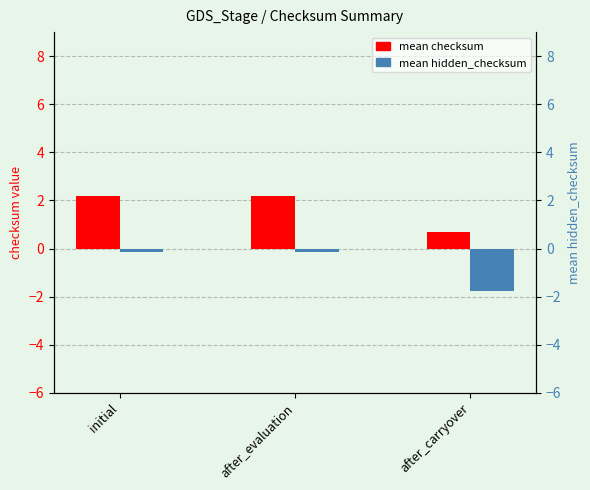

At which label is mean checksum closest to 1?

after_carryover